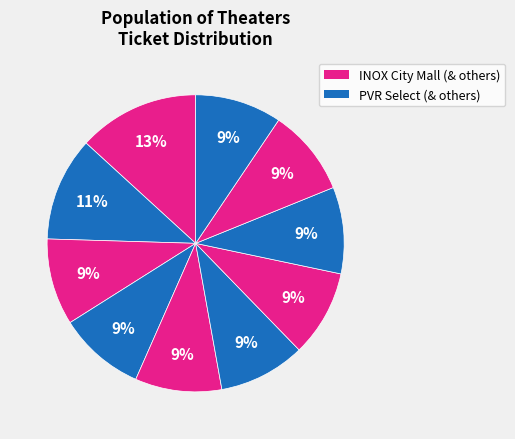

Which slice is the largest?

INOX City Mall